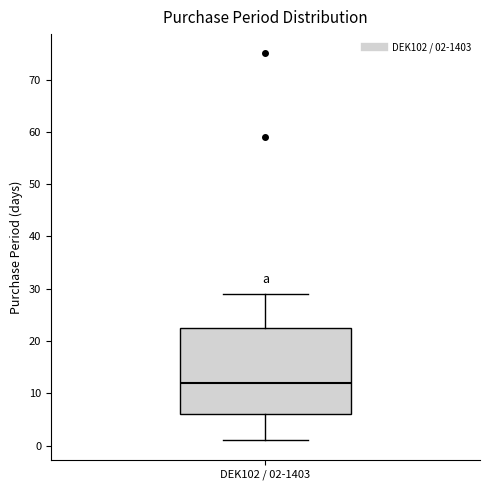

Transcribe this box plot: give where the median line is, the range the box spans, and where the two whiskers end, as read against the y-axis. The values are not printed on the chart, so give them approximately, as read against the axis.

median 12, box 6 to 23, whiskers 1 to 29